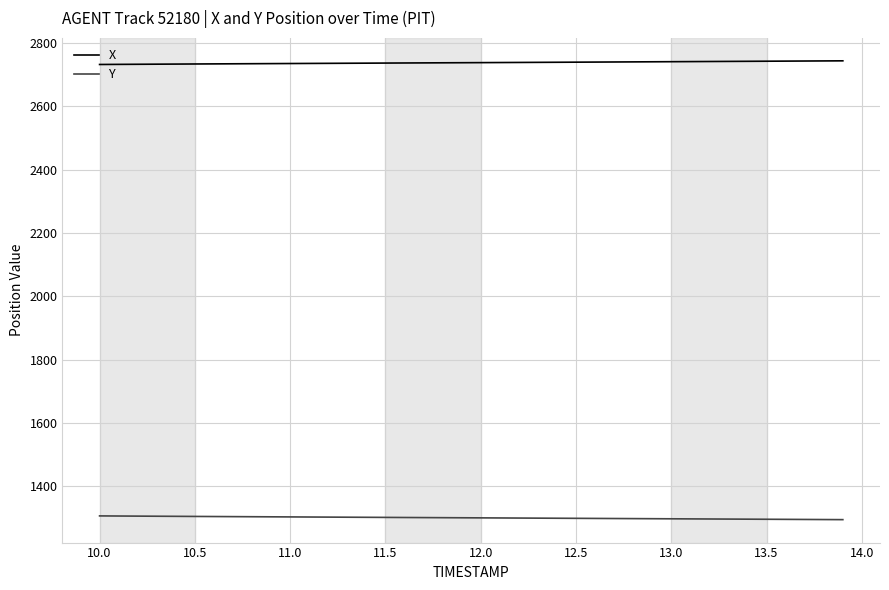

True or false: Y and X intersect in this chart.

False